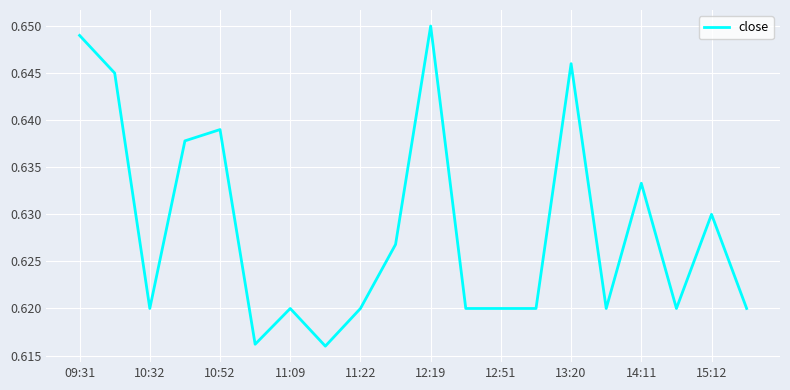

Which label corresponds to the largest value in the chart?

12:19